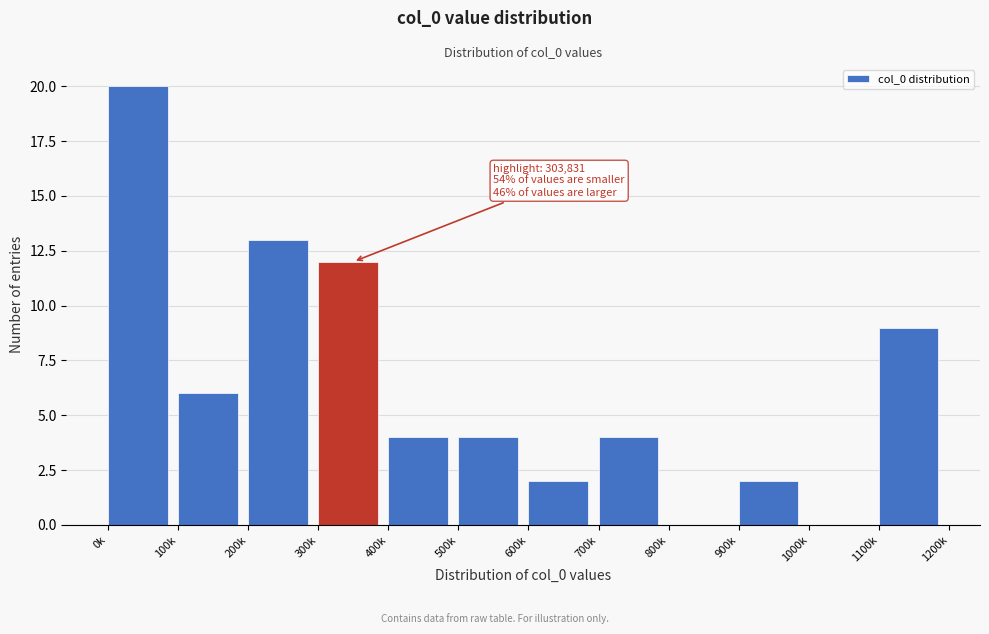

Reading left to right, what are all the values shown in this chart?

0k=20	100k=6	200k=13	300k=12	400k=4	500k=4	600k=2	700k=4	800k=0	900k=2	1000k=0	1100k=9